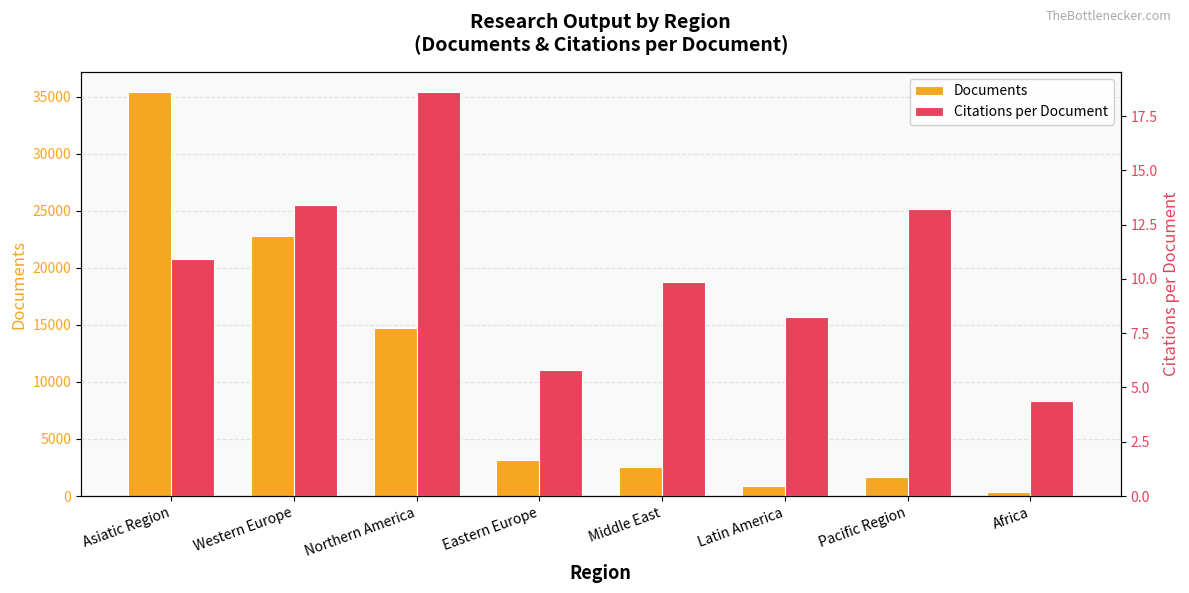

Between Middle East and Africa, which series saw the biggest shift?

Documents